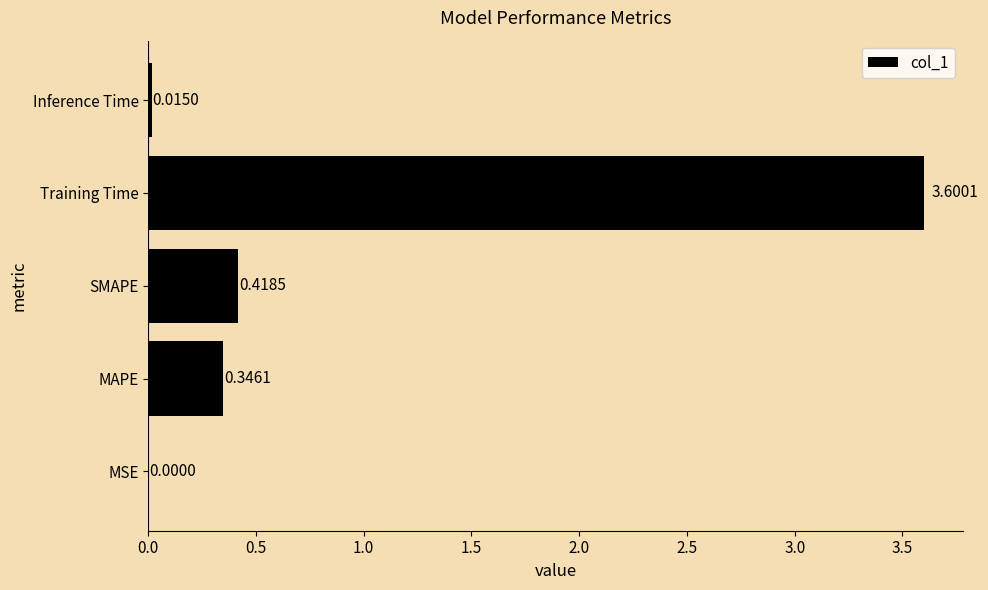

Where is the data nearest to the value 1?

SMAPE